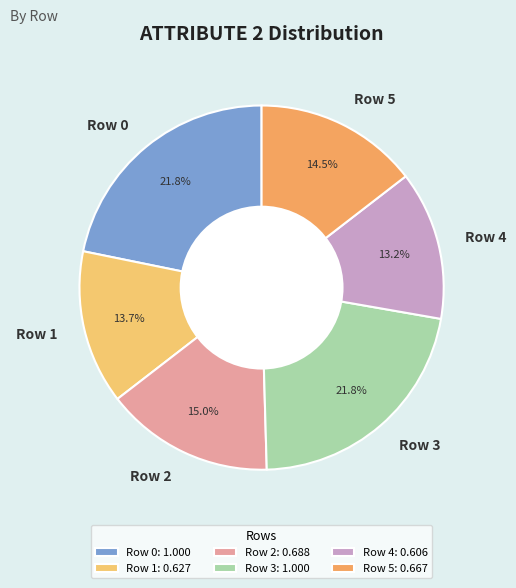

True or false: Row 1 accounts for 4% of the total.

False